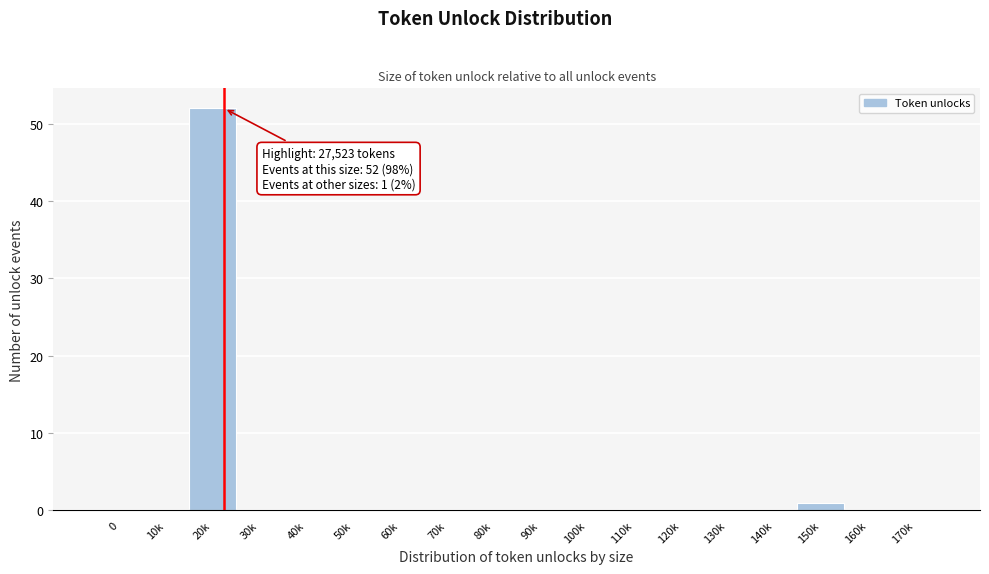

Reading right to left, what are all the values shown in this chart?

170k=0	160k=0	150k=1	140k=0	130k=0	120k=0	110k=0	100k=0	90k=0	80k=0	70k=0	60k=0	50k=0	40k=0	30k=0	20k=52	10k=0	0=0